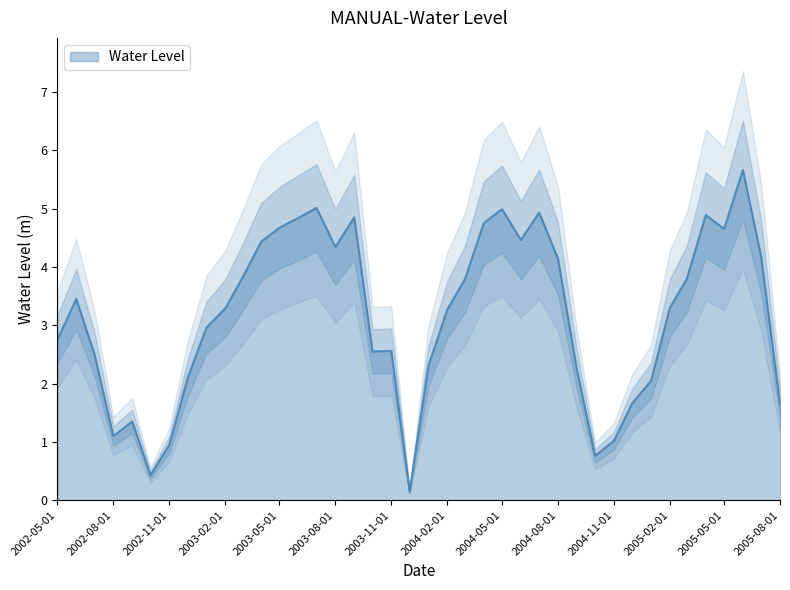

Between 2002-07-01 and 2004-07-01, which is larger?

2004-07-01